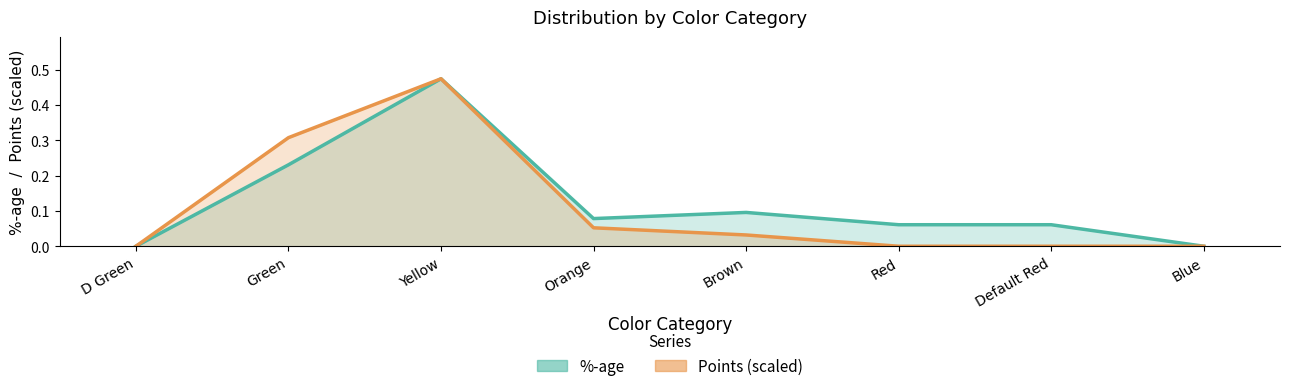

How many data points does each series have?

8